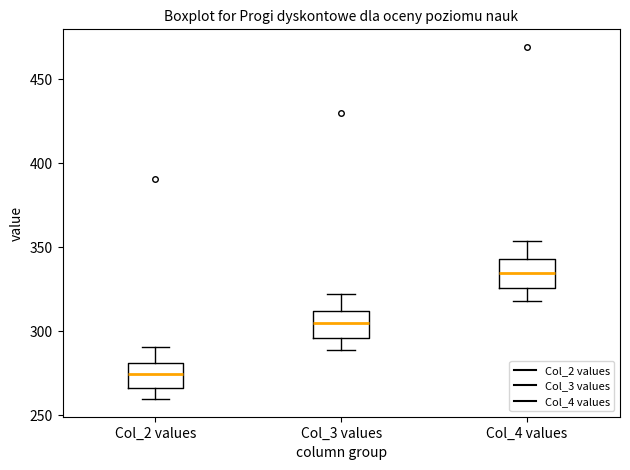

Reading left to right, transcribe this box plot: for each box, give where its median line is, the range the box spans, and where its two whiskers end, as read against the y-axis. The values are not printed on the chart, so give them approximately, as read against the axis.

Col_2 values: median 275, box 265 to 280, whiskers 260 to 290
Col_3 values: median 305, box 295 to 310, whiskers 290 to 320
Col_4 values: median 335, box 325 to 345, whiskers 320 to 355